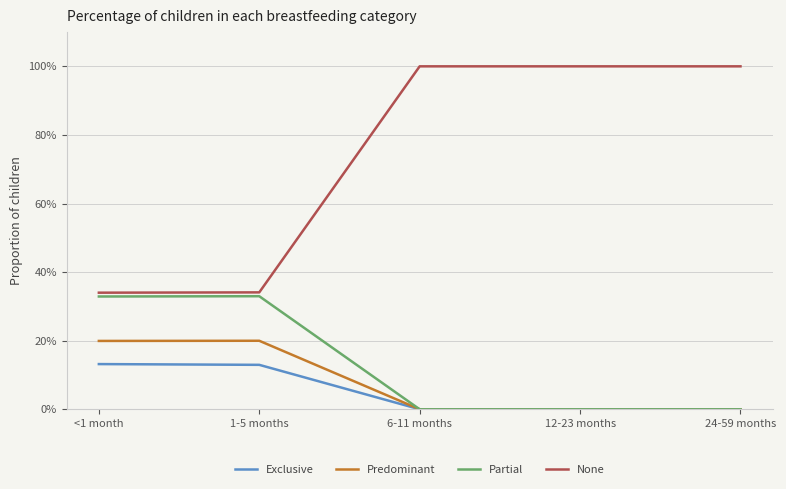

What are all the series names shown in the legend?

Exclusive, Predominant, Partial, None